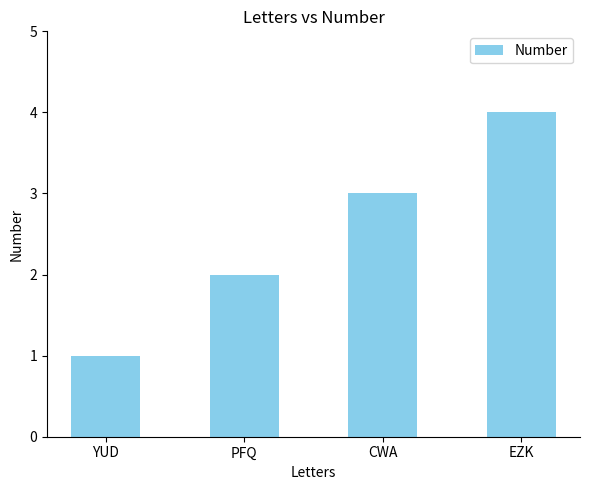

True or false: the data shows 1 at YUD.

True